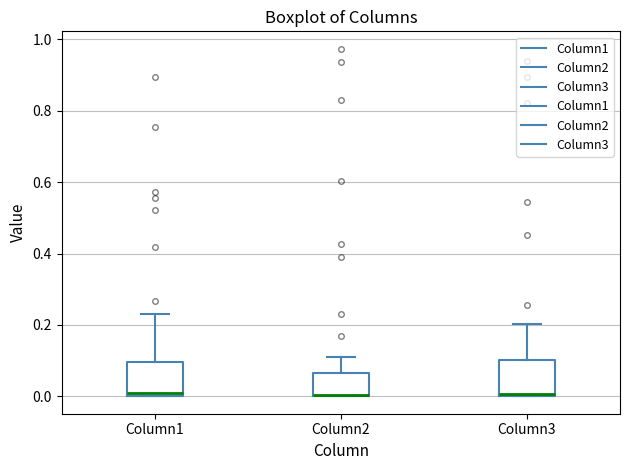

Where is the lower edge of the box for Column2 on the y-axis? The values are not printed on the chart, so give them approximately, as read against the axis.

0.00